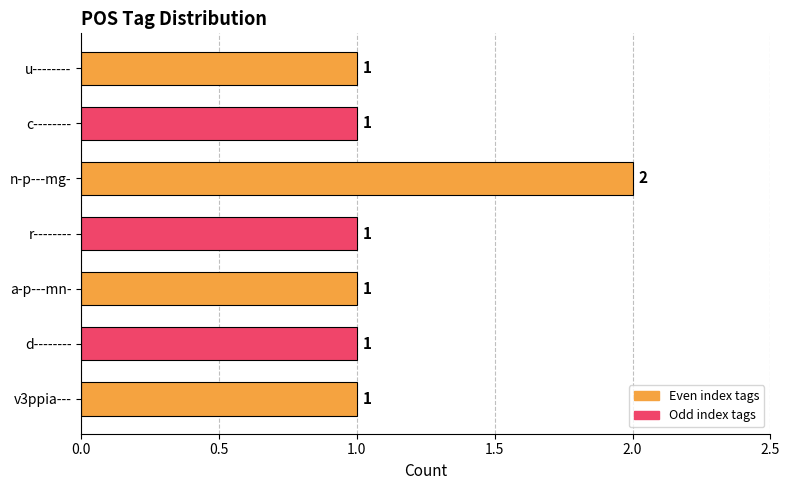

Count the values in the range 1 to 2.

7